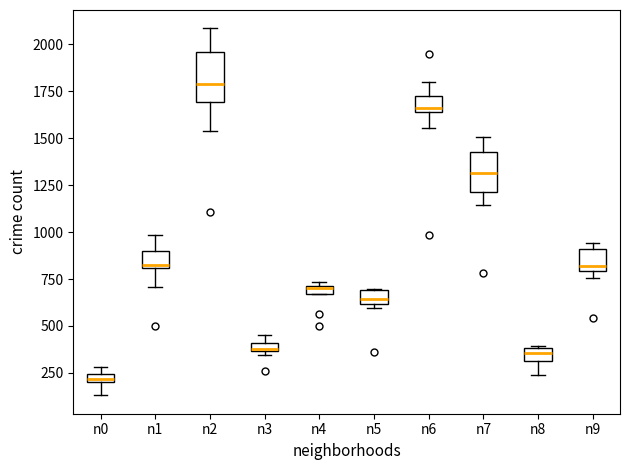

Where is the upper edge of the box for n3 on the y-axis? The values are not printed on the chart, so give them approximately, as read against the axis.

400